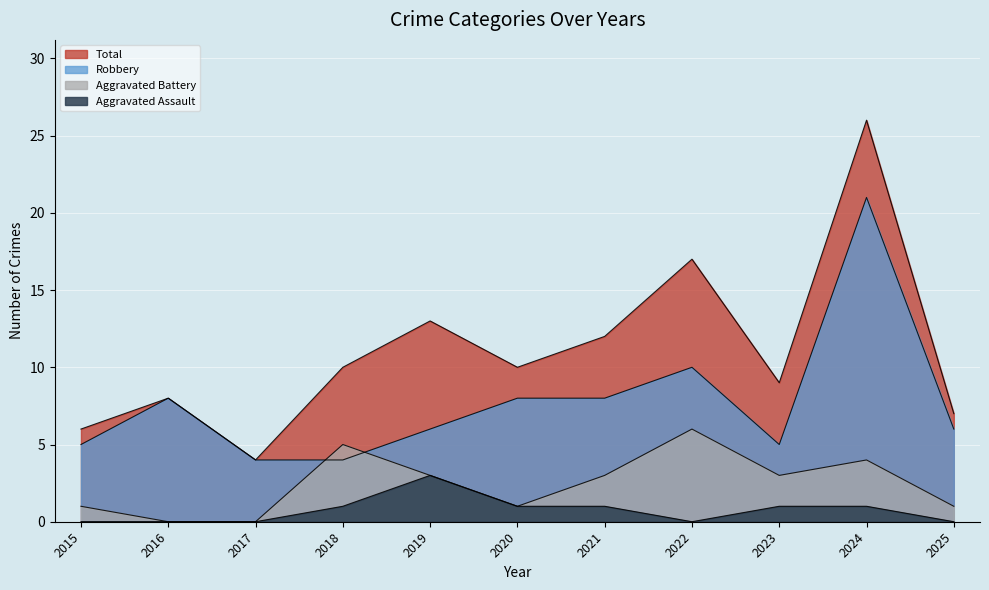

Rank the series by their maximum value, from highest to lowest.

Total, Robbery, Aggravated Battery, Aggravated Assault